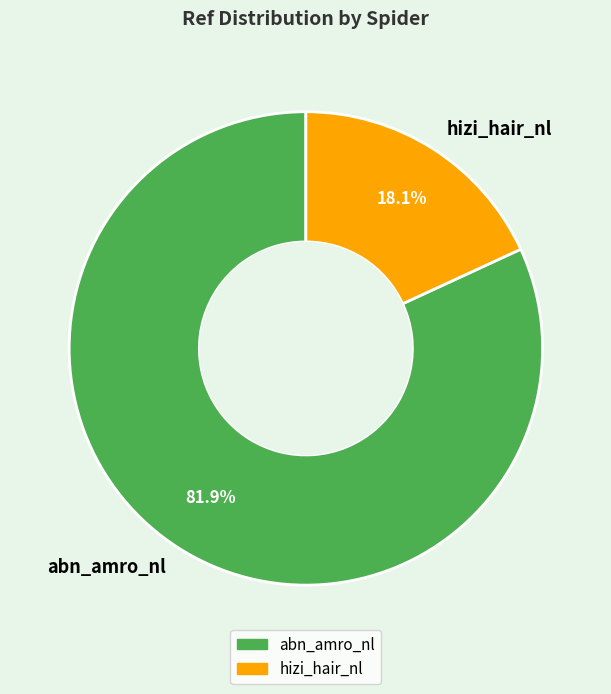

Which slice is the smallest?

hizi_hair_nl